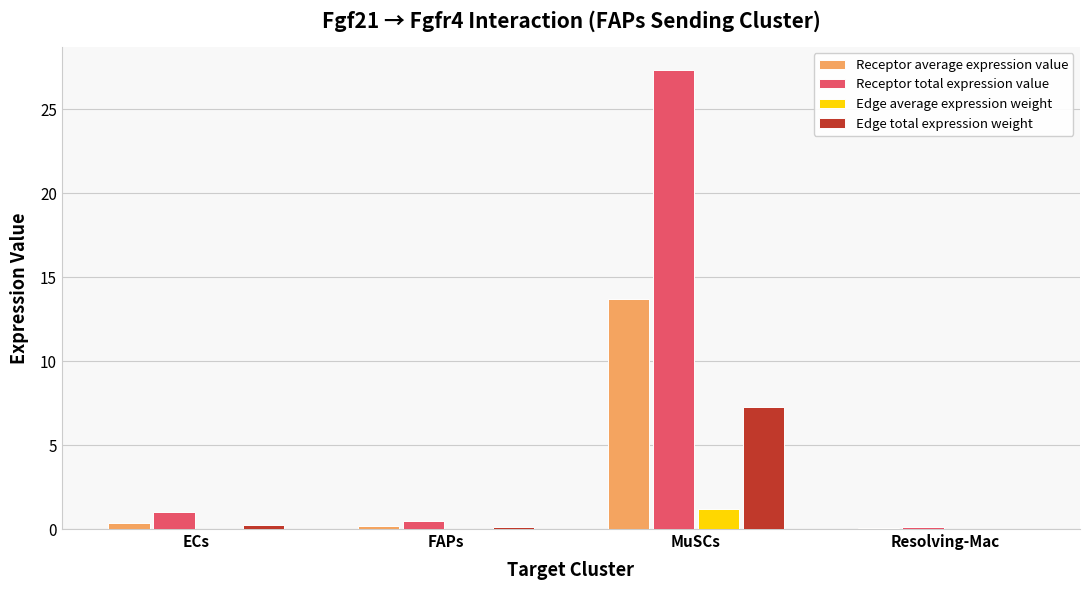

How many data points does each series have?

4